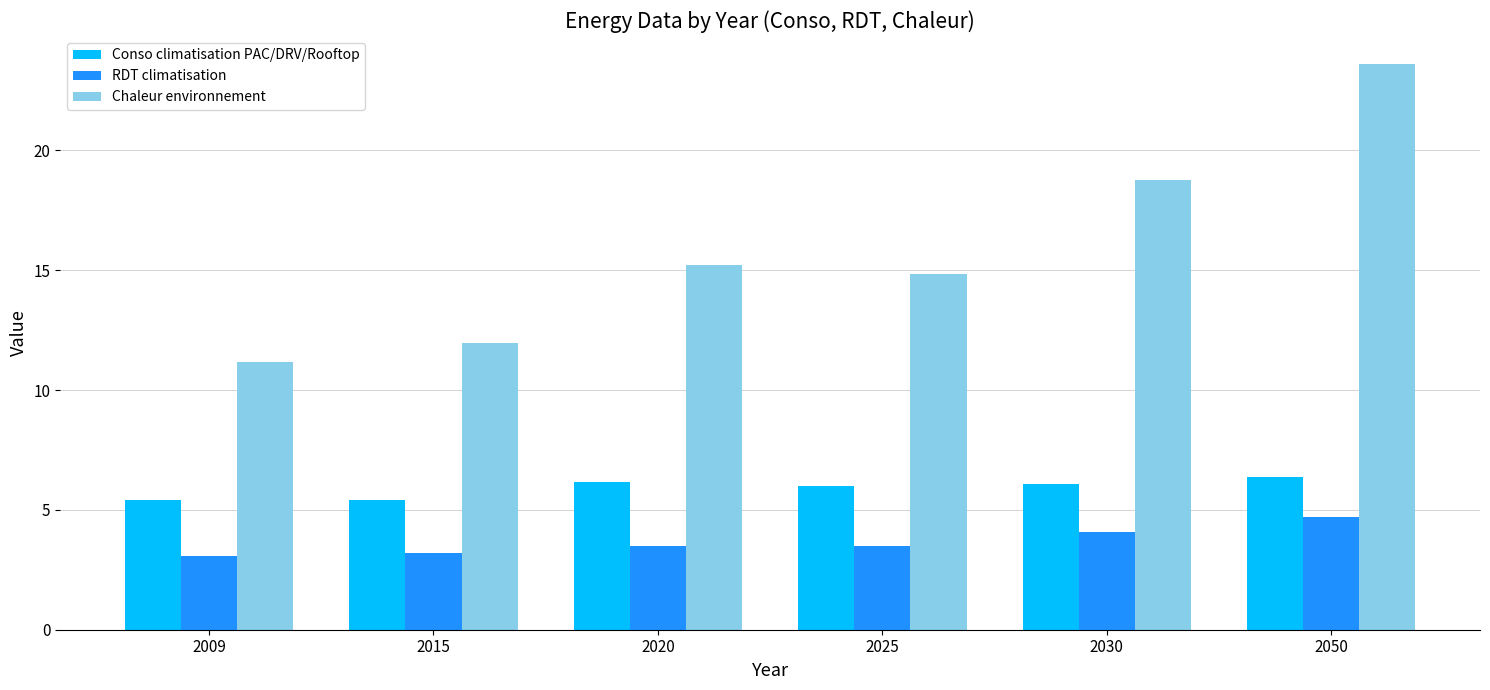

The Conso climatisation PAC/DRV/Rooftop series shows 8.9 at 2015. True or false?

False